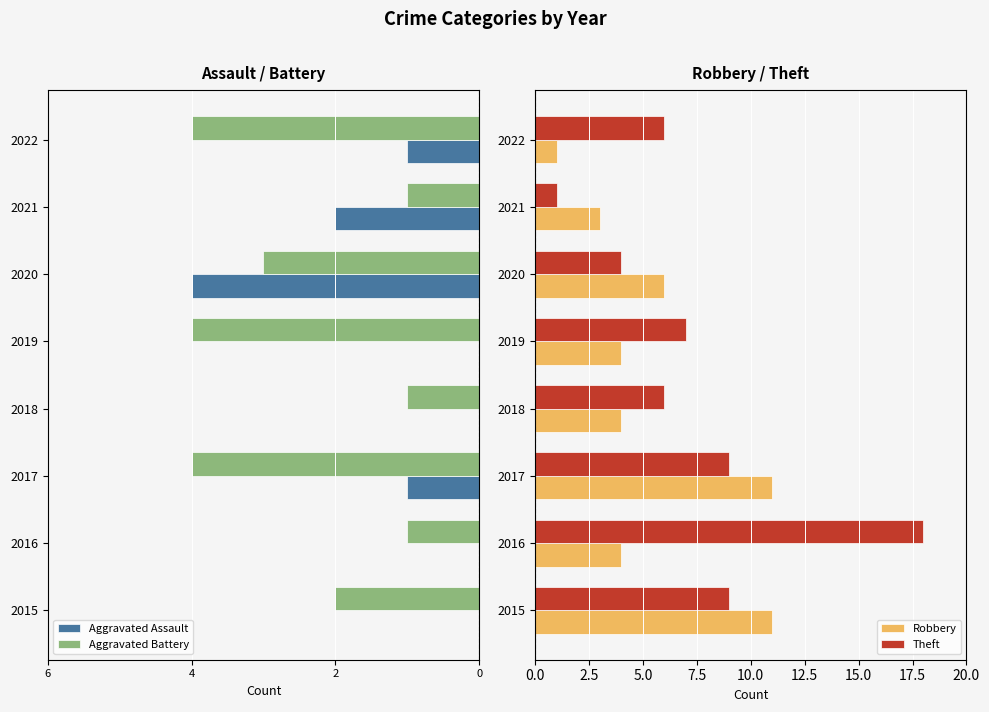

Which series has the largest total across all categories?

Theft